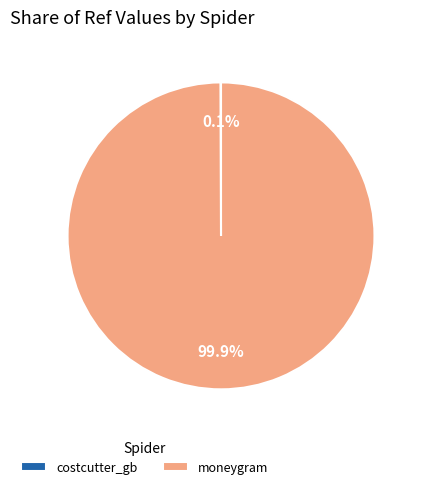

What is the largest slice in the pie chart?

moneygram